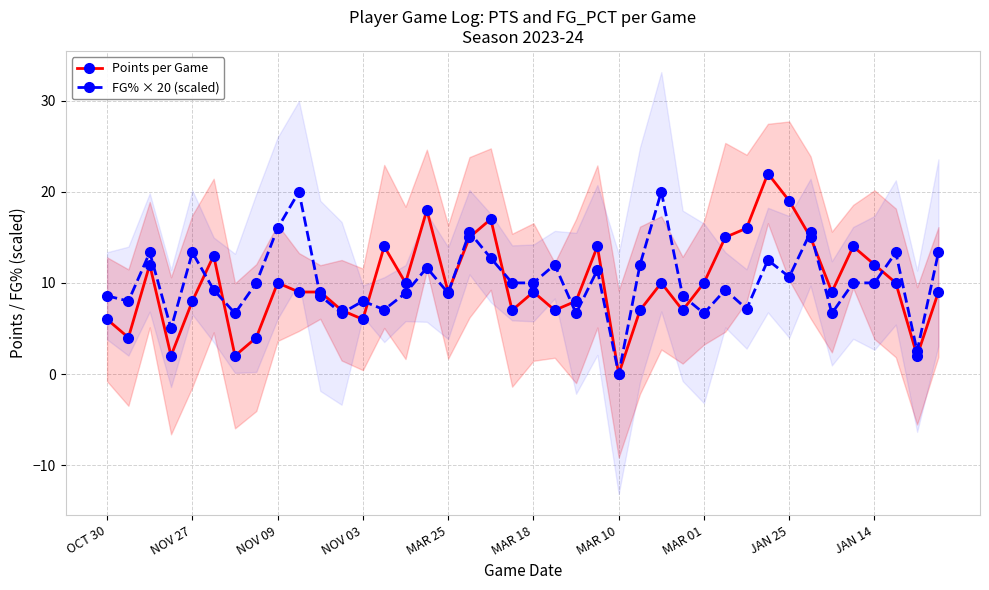

What is the highest value of the FG% × 20 (scaled) series?

20.0